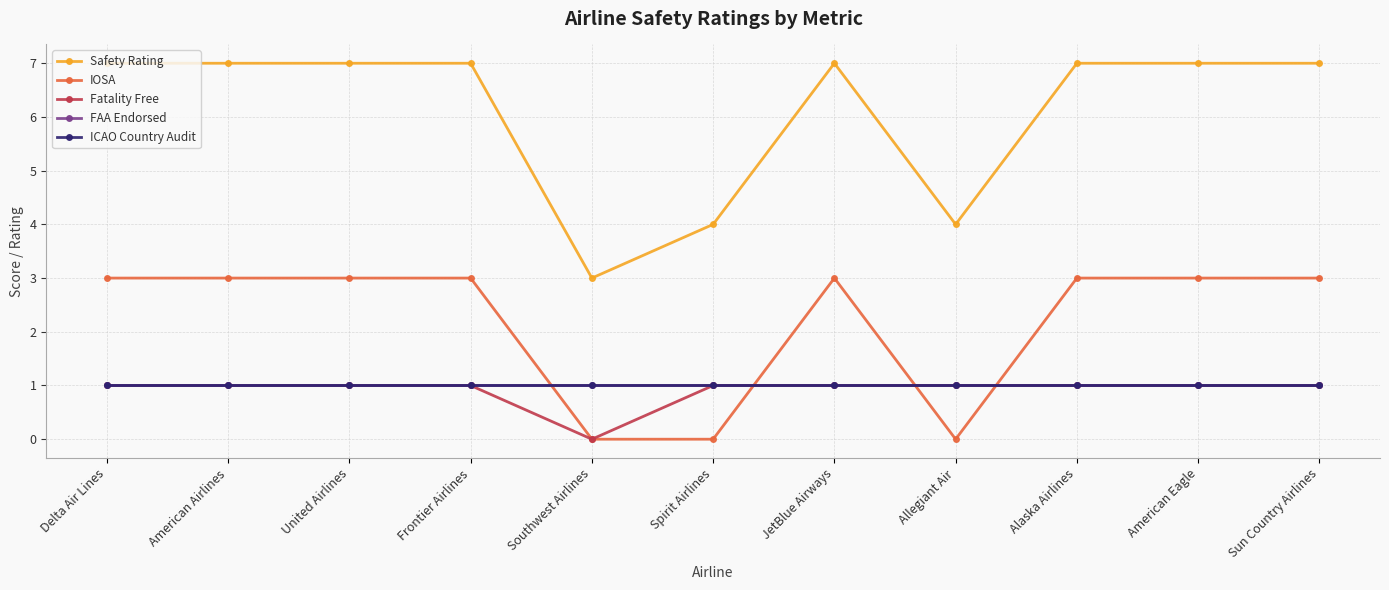

Which series has the largest total across all categories?

Safety Rating